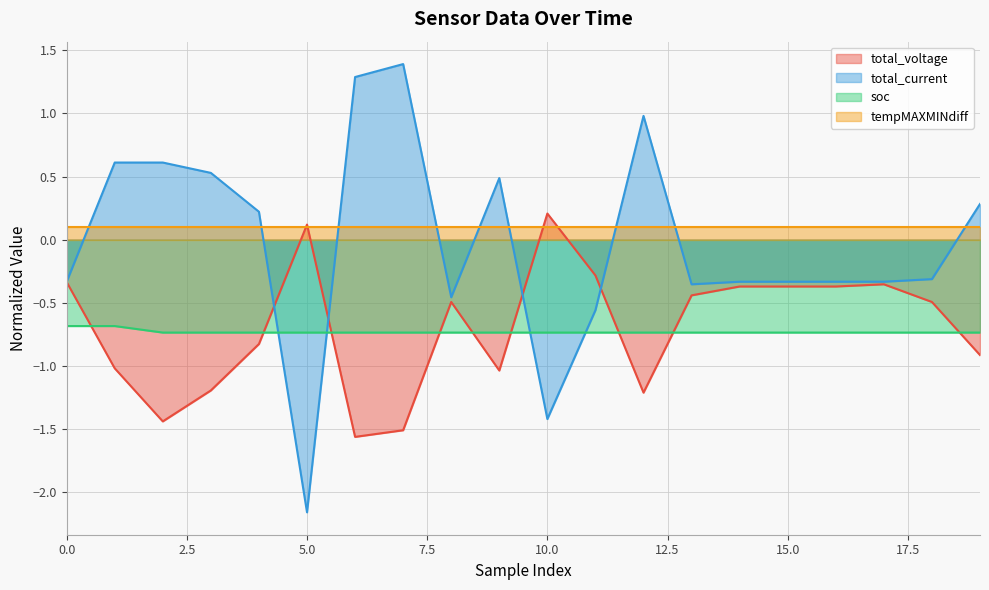

Which series ends up on top after the final intersection of total_voltage and soc?

soc